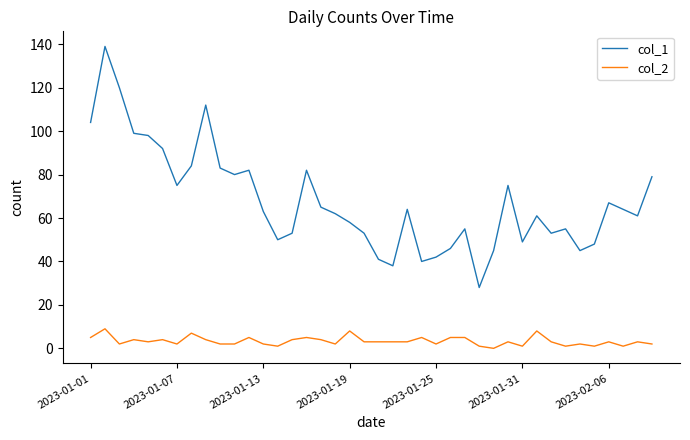

List the series in order of their peak value, lowest first.

col_2, col_1